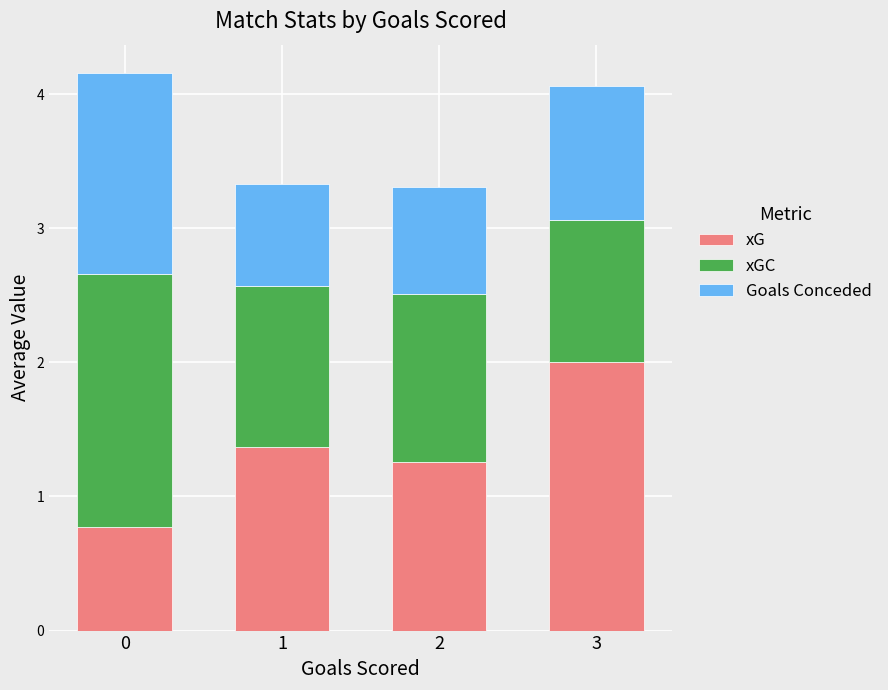

What is the total value across all series at 2?

3.3